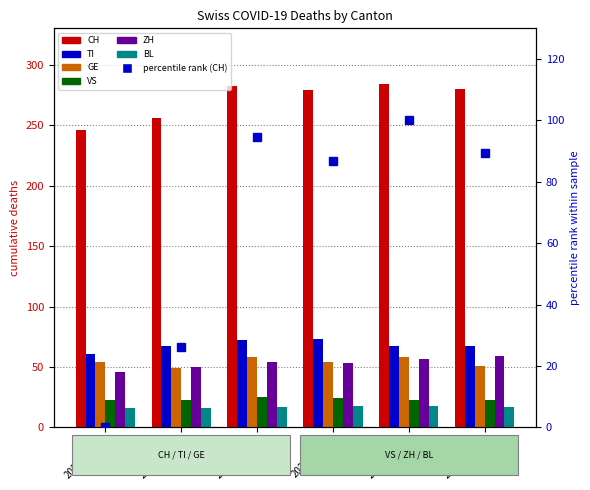

At which label does ZH reach its minimum?

2020-03-30